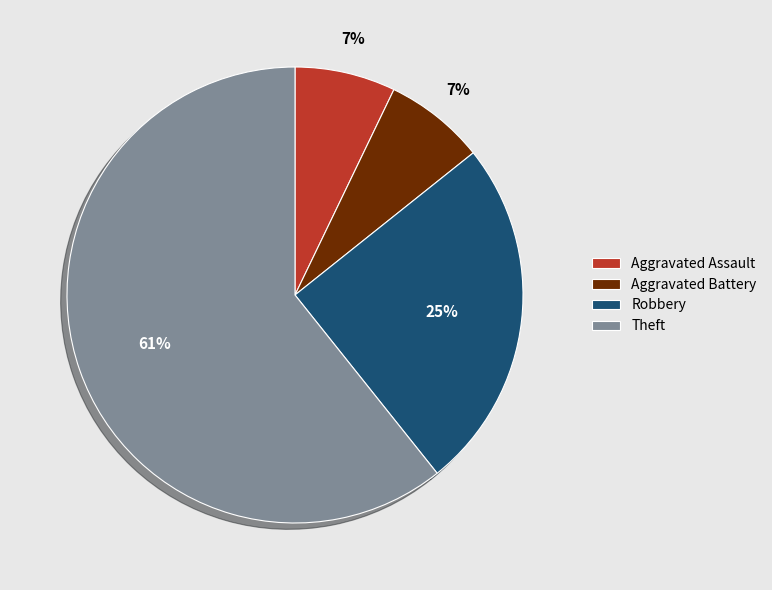

Approximately how many times larger is the value at Aggravated Battery compared to Theft?

0.1